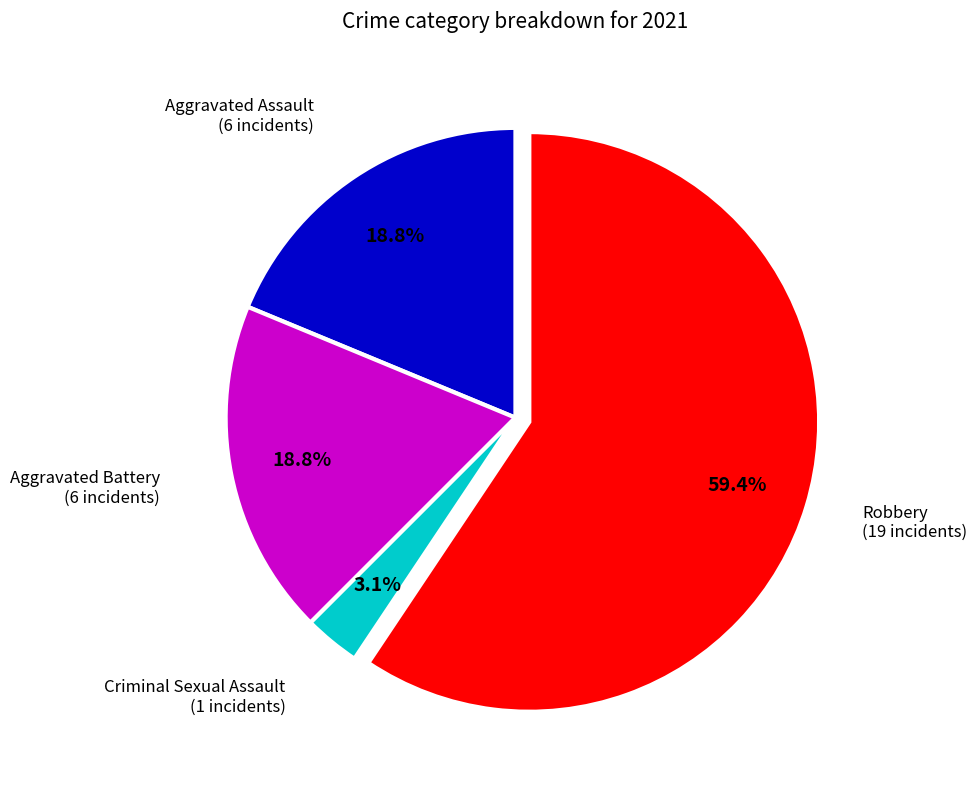

Does any single category account for the majority?

Yes